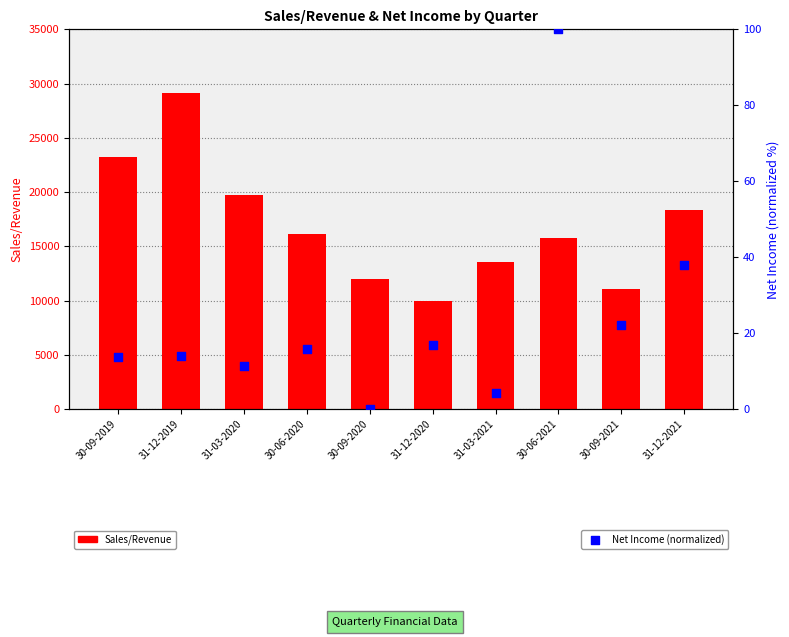

What is the total value across all series at 30-06-2021?

15917.7